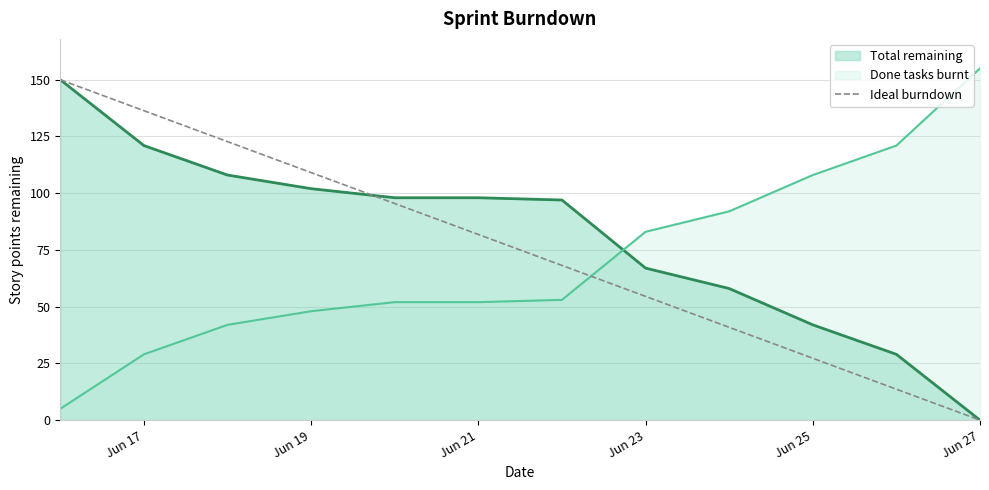

What is the average value?

75.0